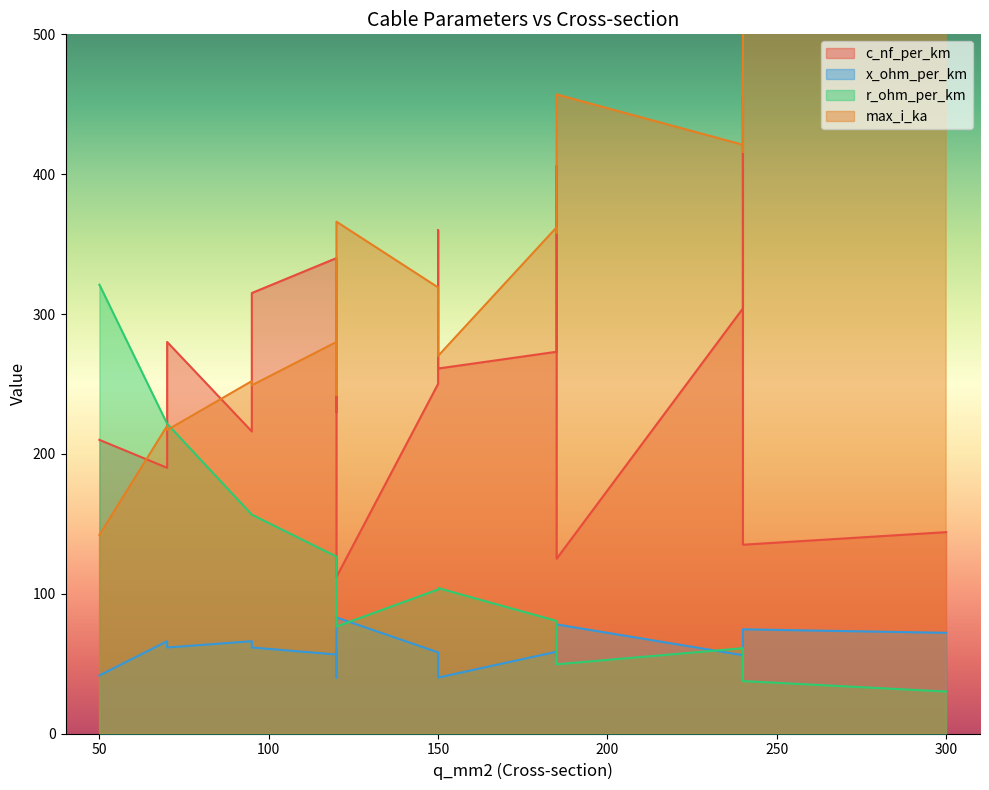

Does the chart display data point markers on the line(s)?

No